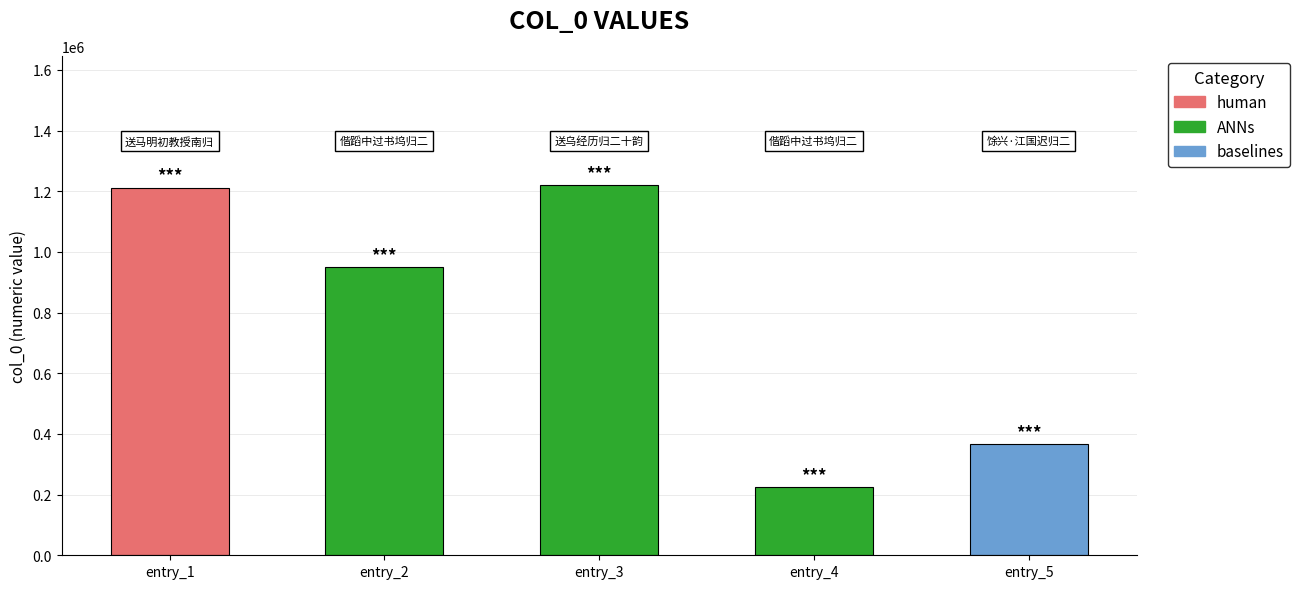

Which category has the highest value across all series?

entry_3